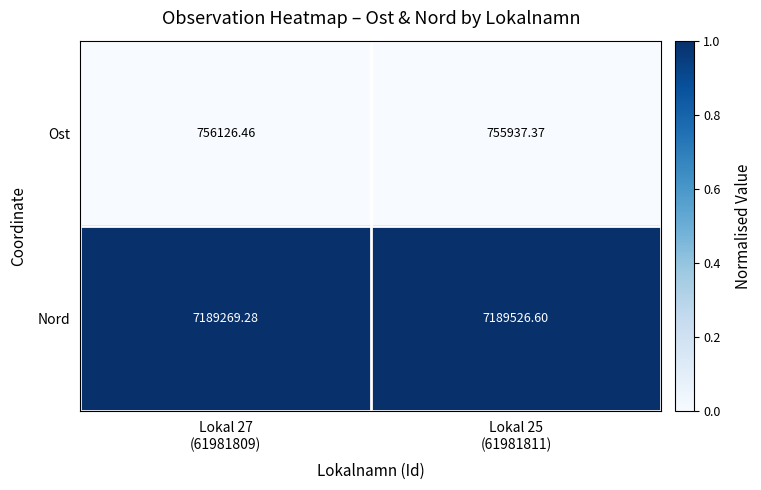

List the series in order of their peak value, highest first.

Nord, Ost